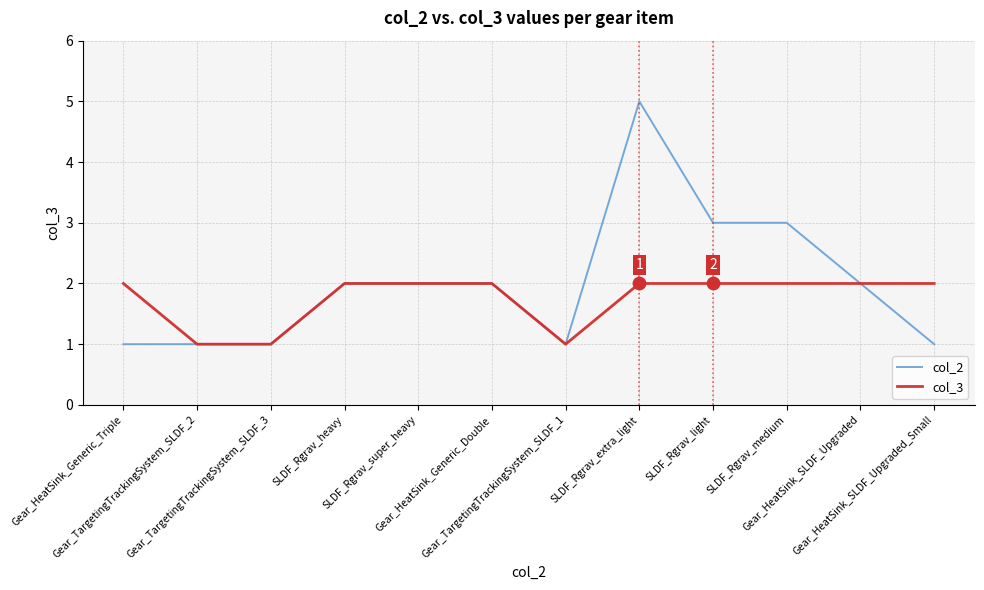

Is the value of col_3 at Gear_HeatSink_Generic_Triple greater than the value of col_2 at Gear_HeatSink_SLDF_Upgraded_Small?

Yes